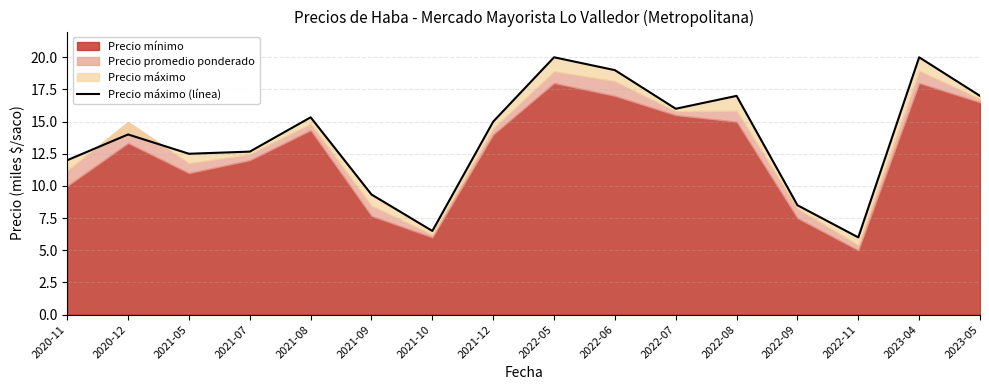

What is the value of the 8th point from the left?

15.0